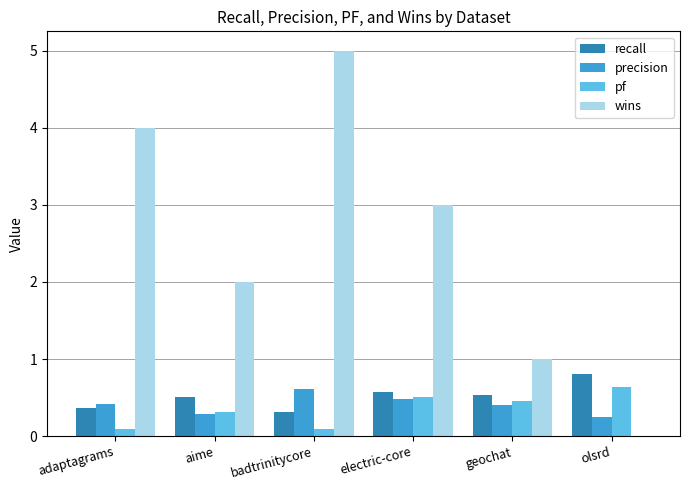

Which series changed the most between adaptagrams and olsrd?

wins